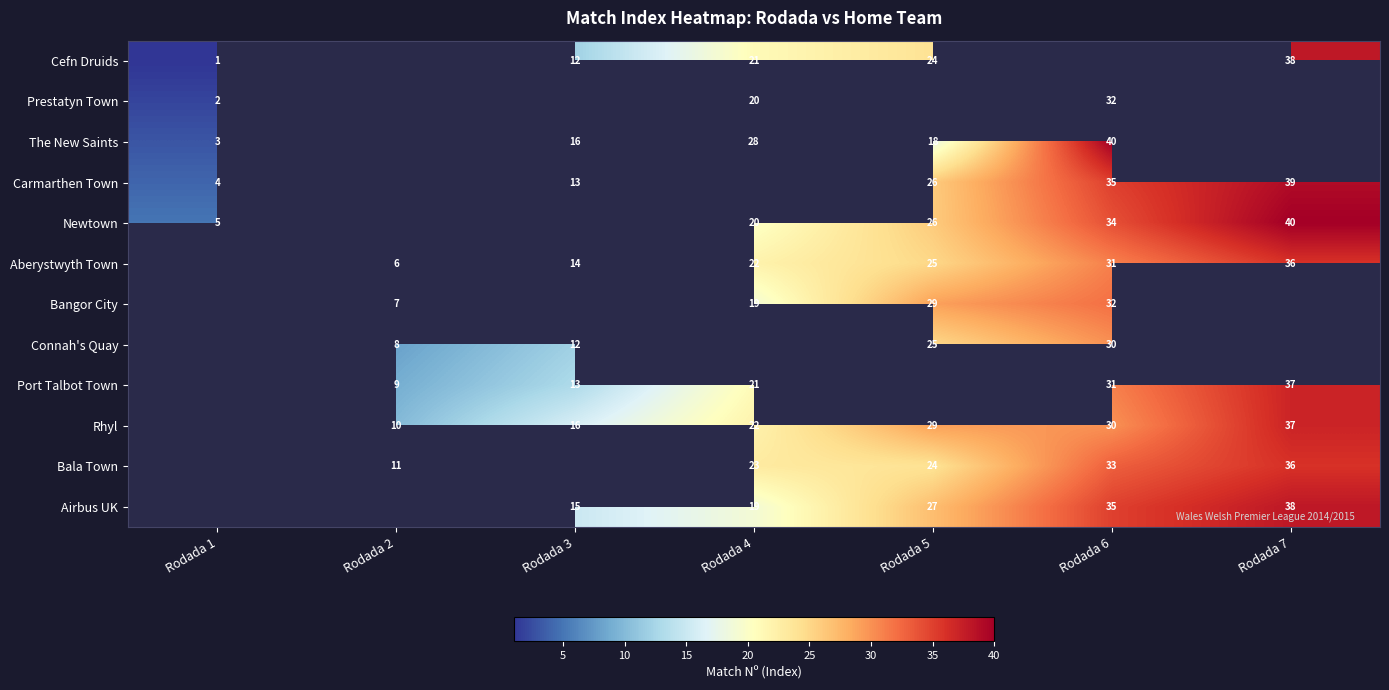

What is the difference between the Rhyl values at Rodada 7 and Rodada 3?

21